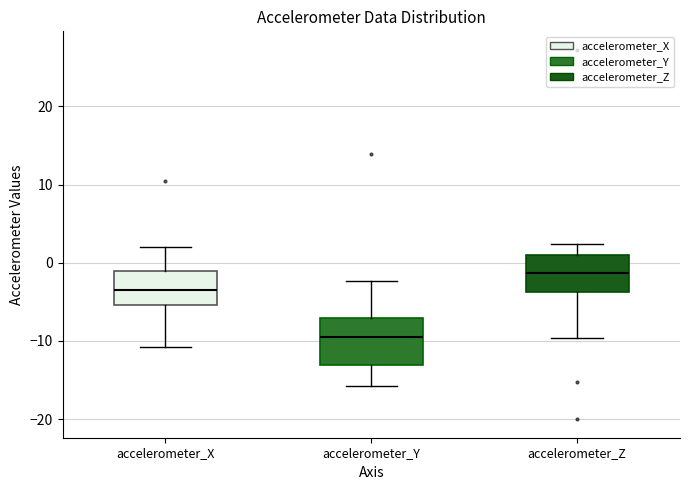

Which box's median line is the highest?

accelerometer_Z